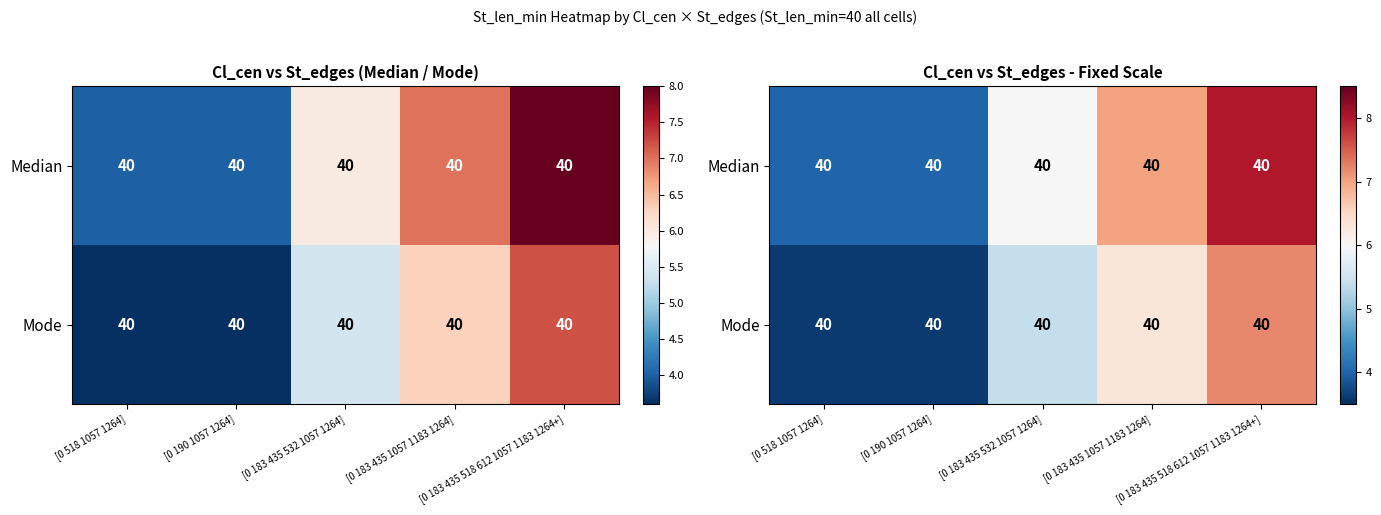

True or false: Mode has a value of 3.6 at [0 518 1057 1264].

True